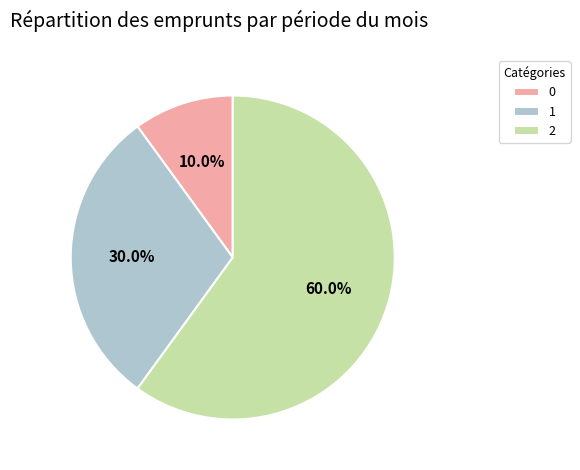

To the nearest percent, what is the combined percentage of 0 and 2?

70%